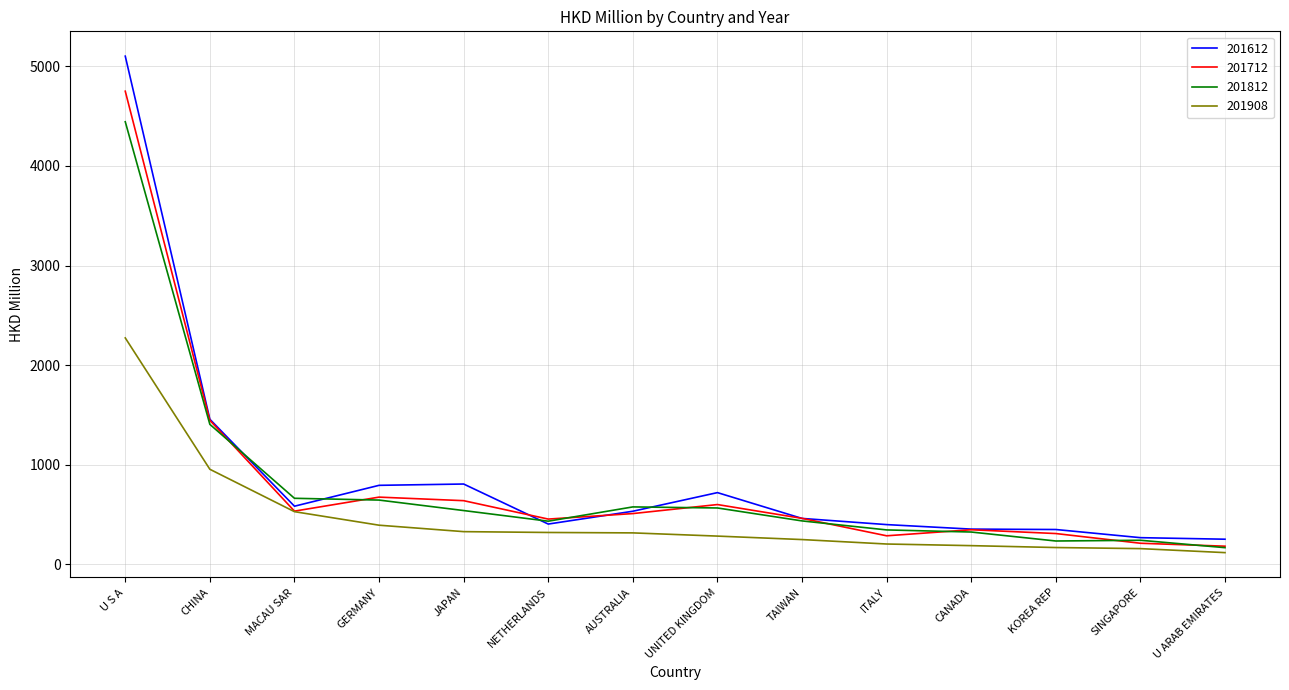

Read the 201612 value at CANADA.

353.7